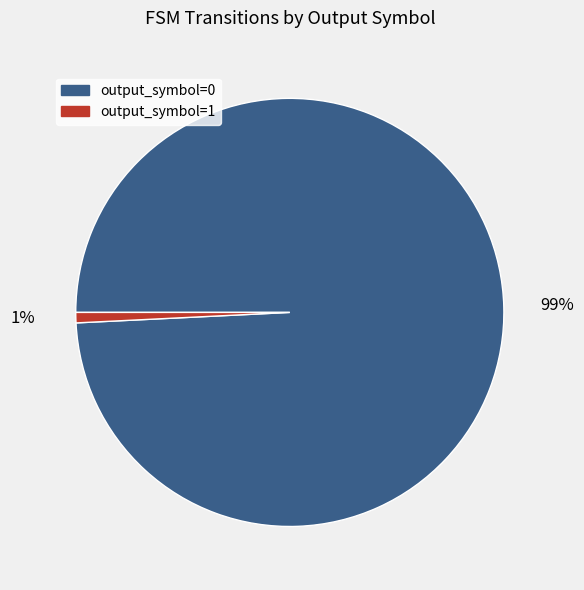

To the nearest percent, what percentage of the pie is output_symbol=0?

99%